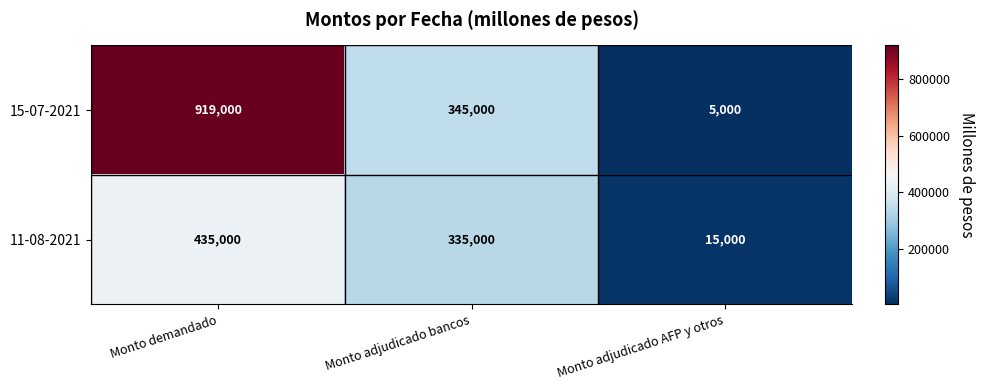

Reading right to left, extract all data points from this chart.

15-07-2021: 5000	345000	919000
11-08-2021: 15000	335000	435000